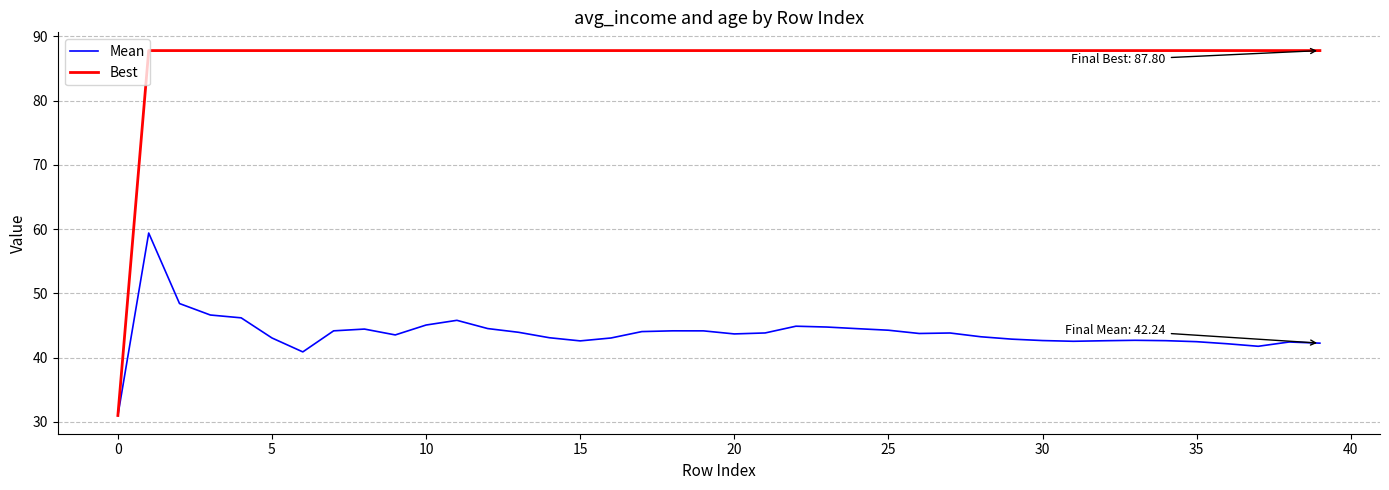

What is the minimum value shown in the chart?

31.0